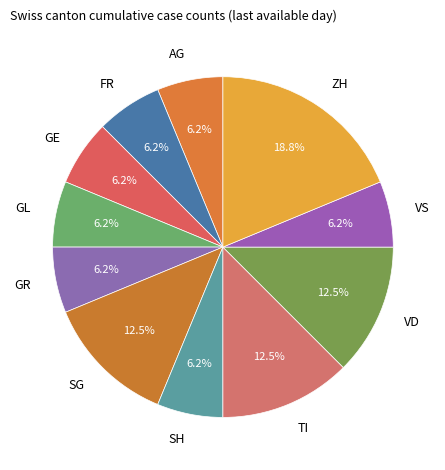

Which category has the biggest portion of the pie?

ZH